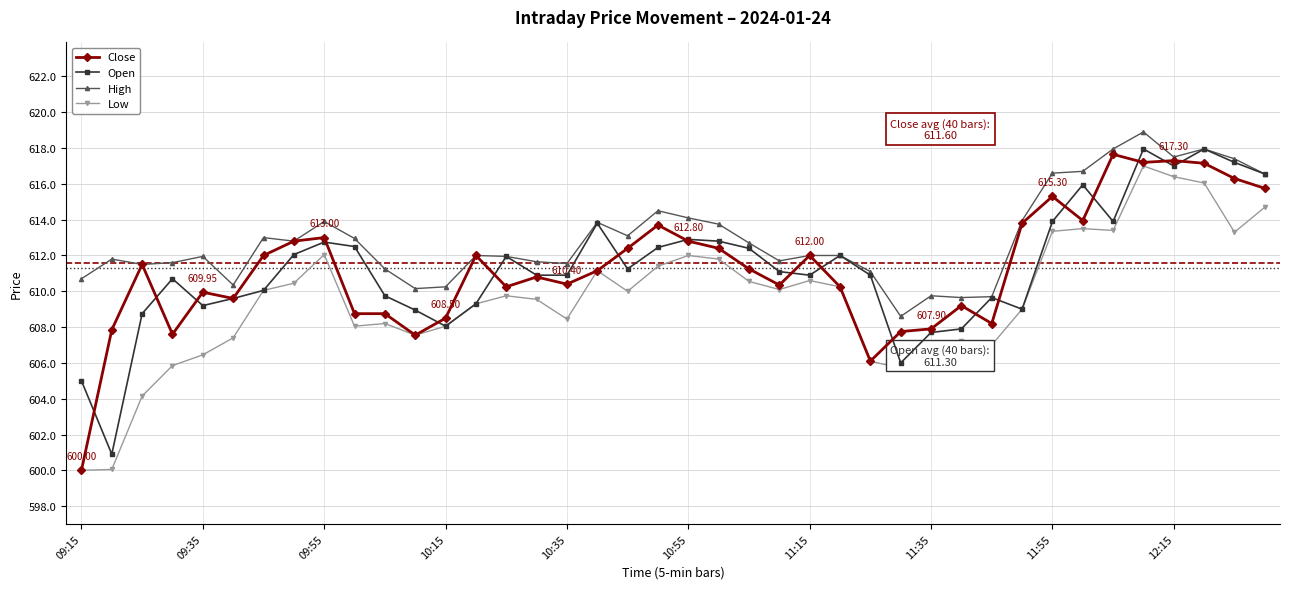

True or false: High has more than 2 points higher than both neighbors.

True